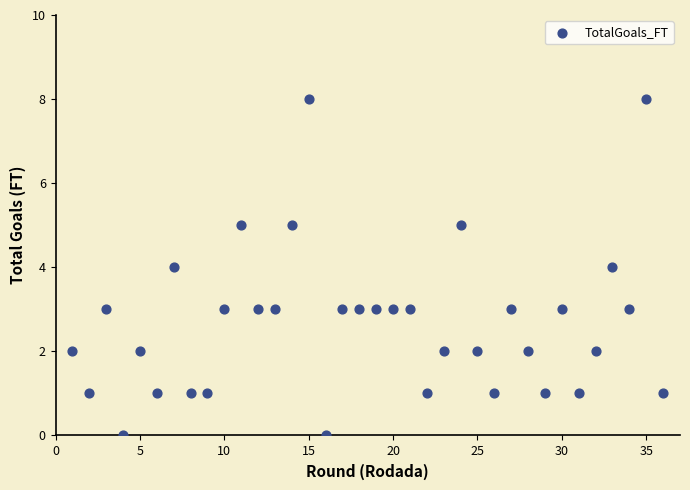

What is the range of Y values (max minus min)?

8